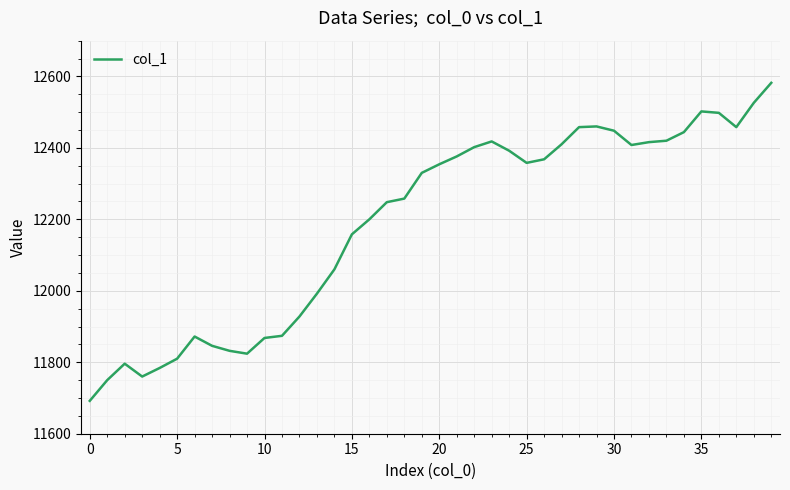

Count the number of data series in this chart.

1